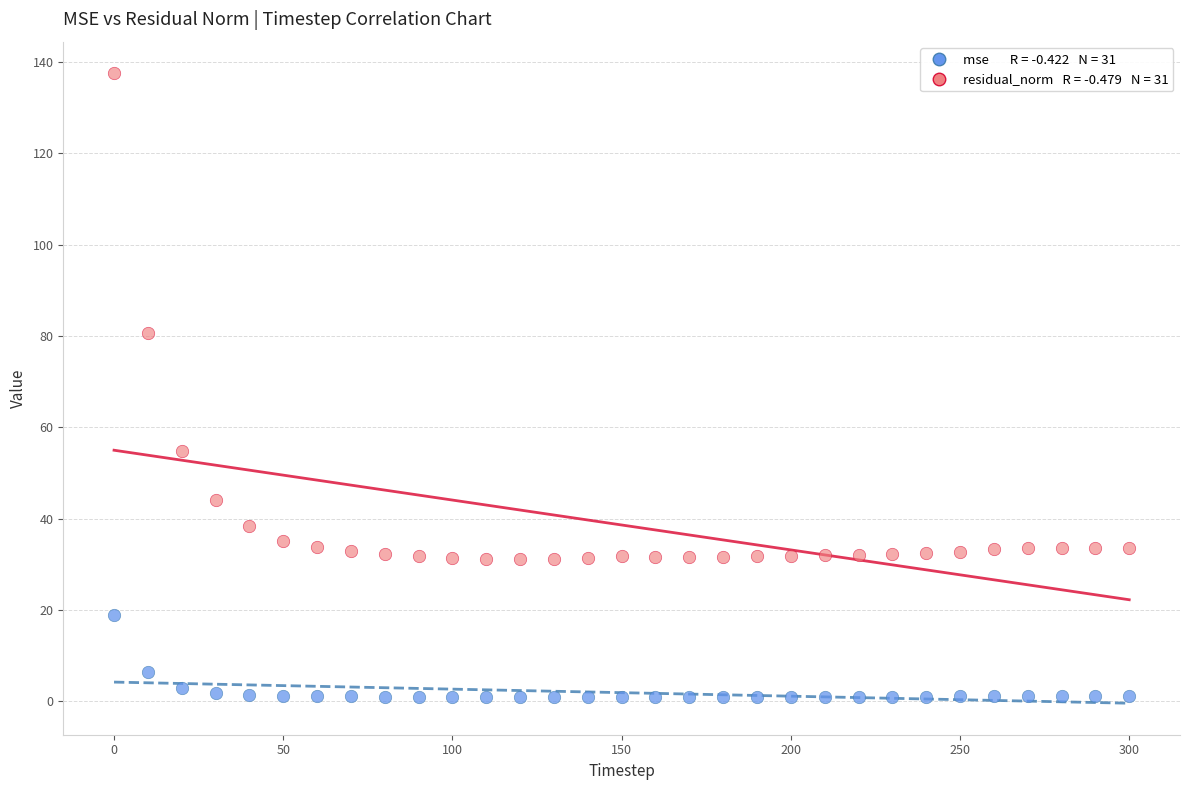

Across all data points, what is the range of X values (max minus min)?

300.0